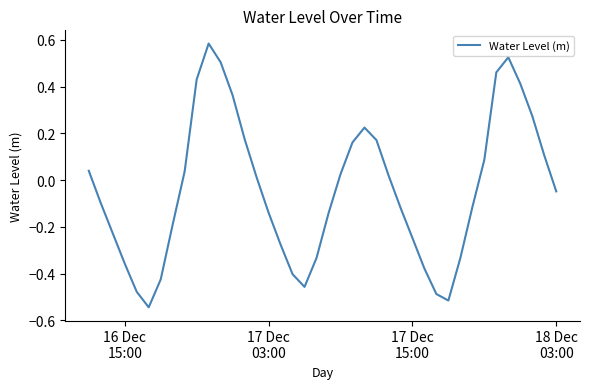

What is the difference between the maximum and minimum values?

1.1